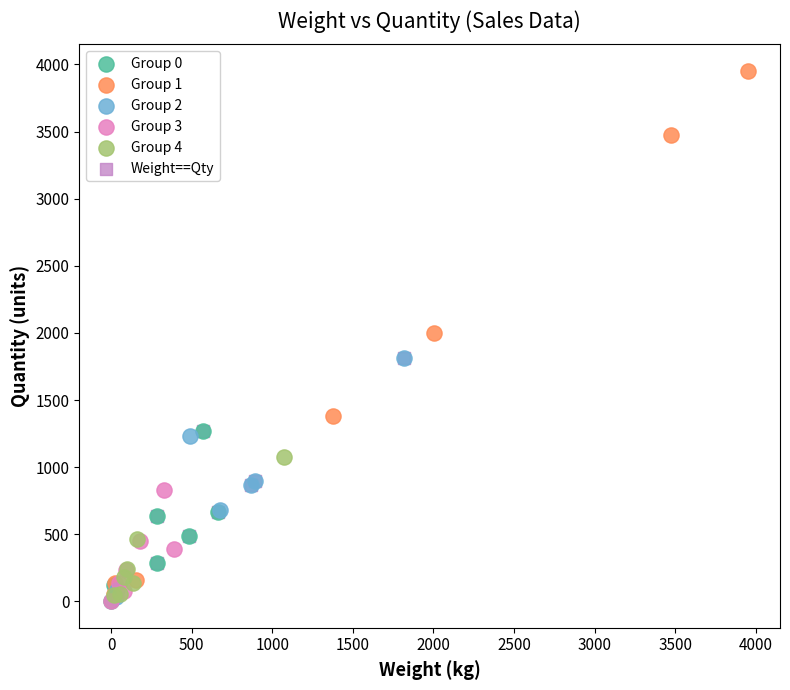

Which series contains the highest Y value?

Group 1